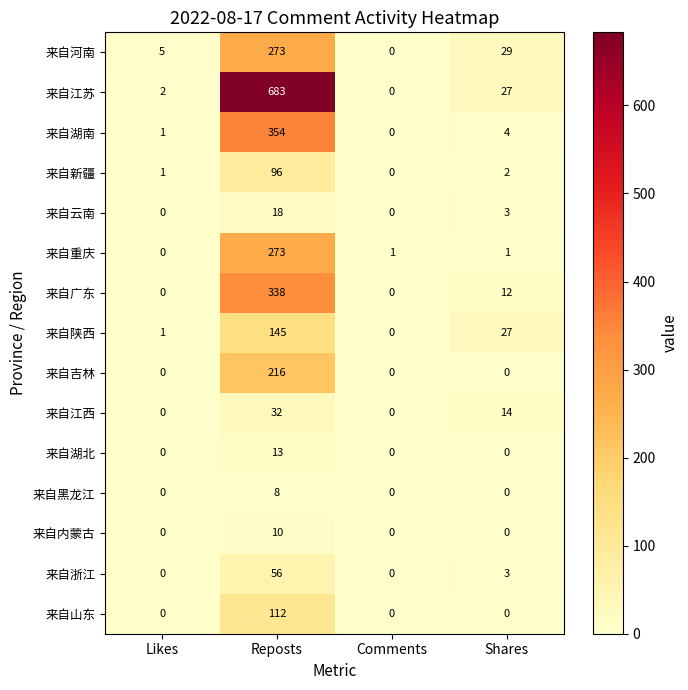

Rank the categories by 来自江苏 value from highest to lowest.

Reposts, Shares, Likes, Comments